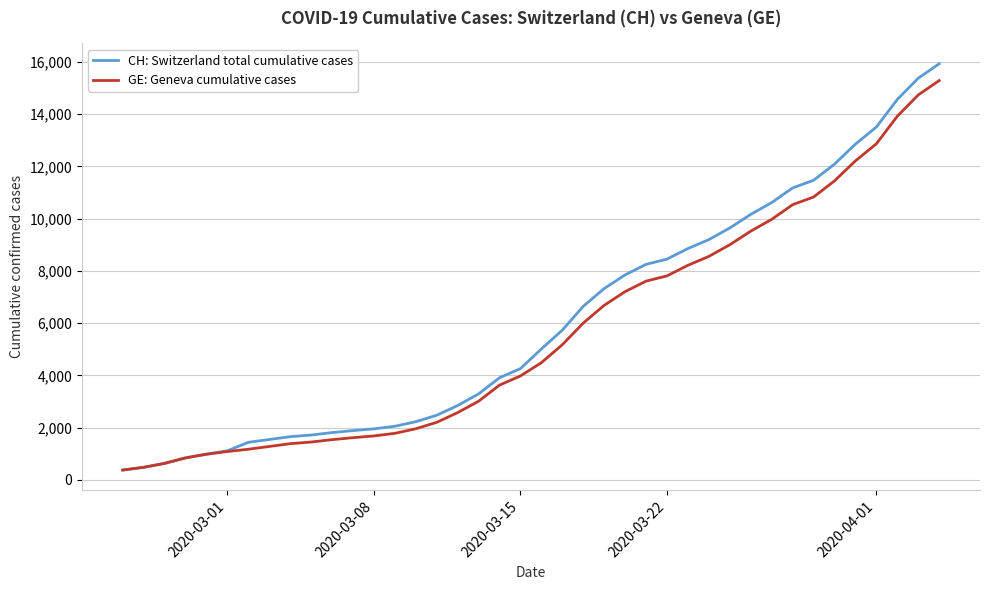

What is the minimum value for GE: Geneva cumulative cases?

375